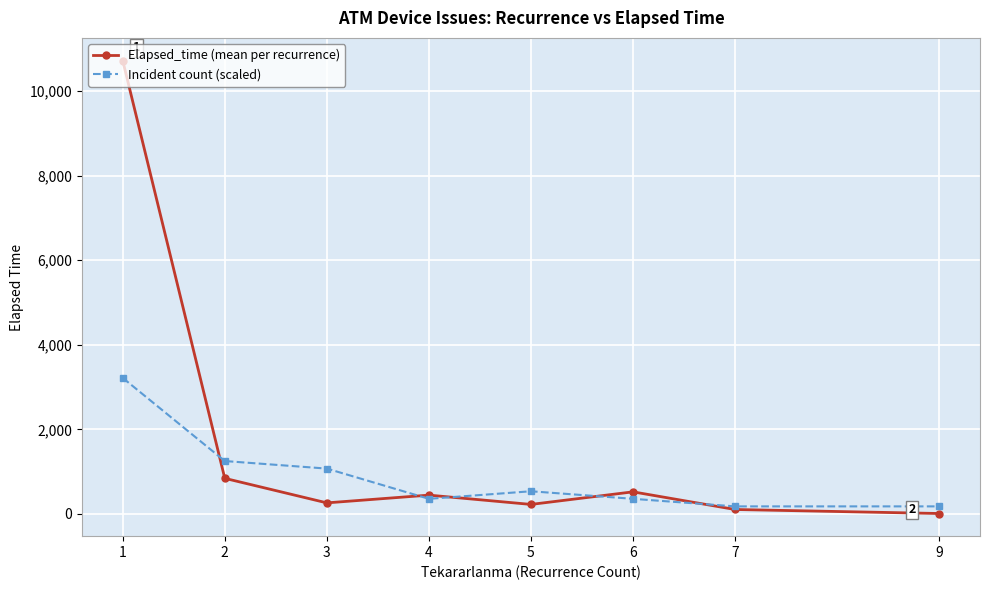

Rank the series by their maximum value, from lowest to highest.

Incident count (scaled), Elapsed_time (mean per recurrence)